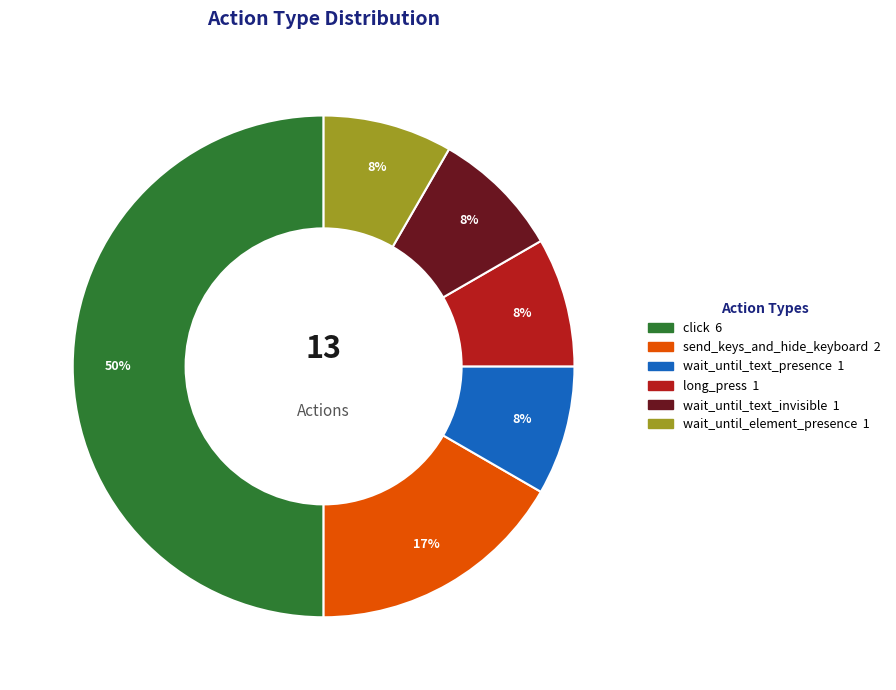

To the nearest percent, what is the average slice percentage?

17%